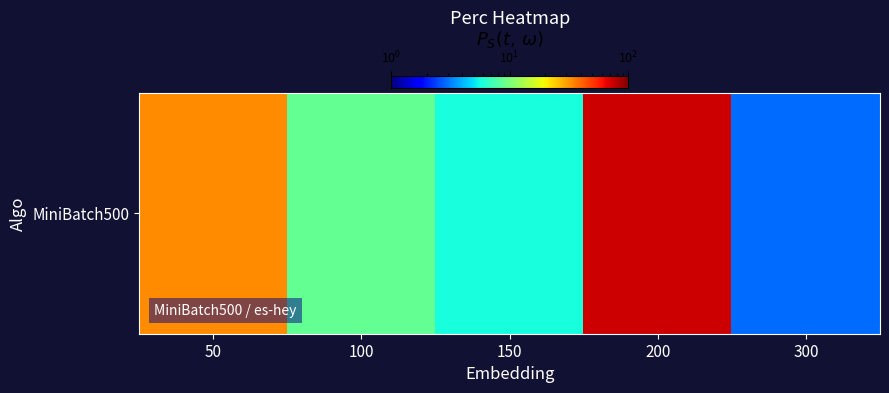

Between 100 and 200, which is larger?

200